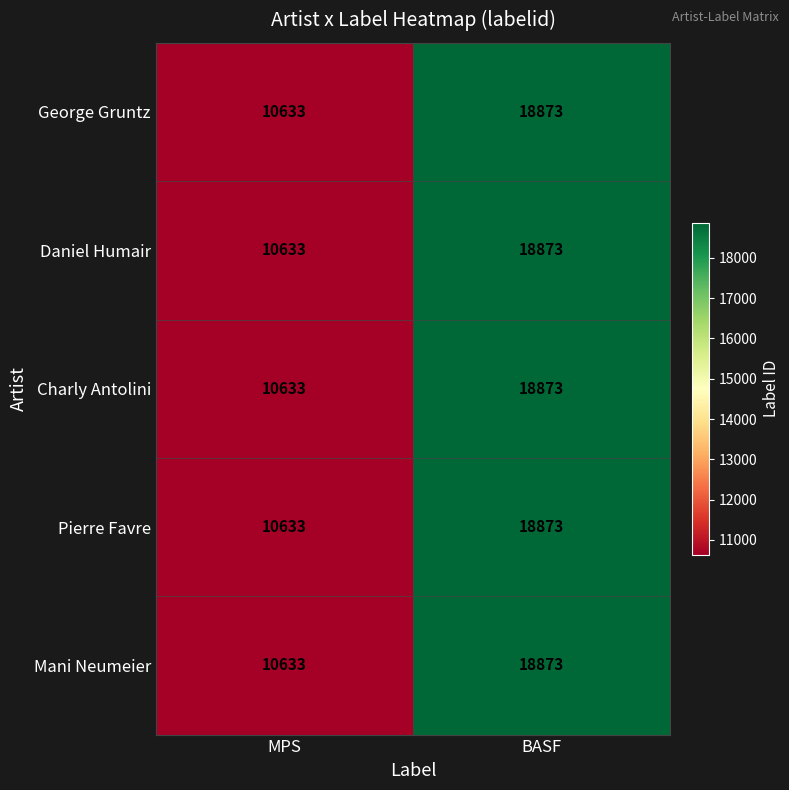

What is the sum of the Daniel Humair values at MPS and BASF?

29506